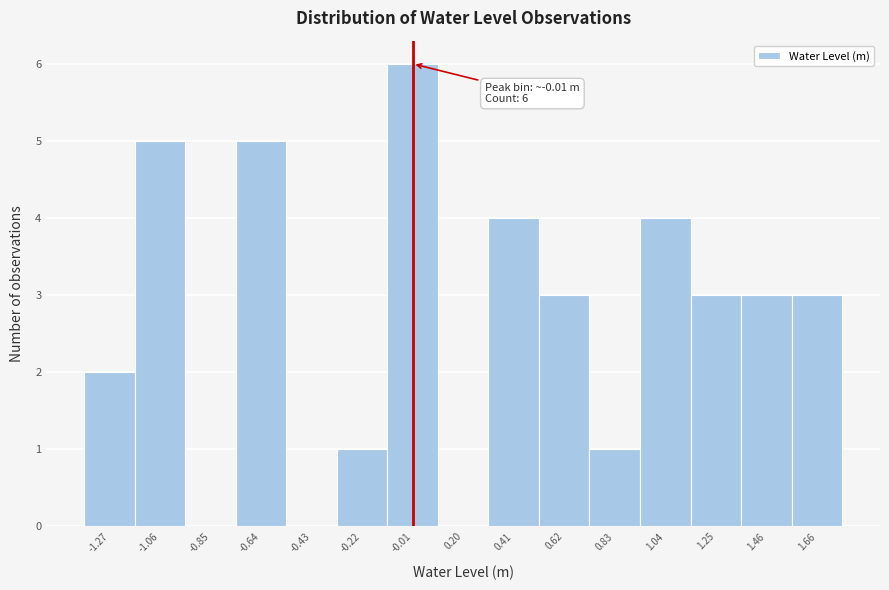

Which range on the x-axis has the tallest bar?

-0.10 to 0.10